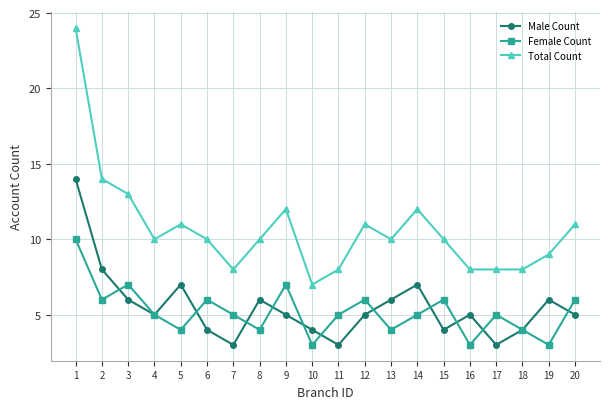

In Female Count, how many points are higher than both neighbors (excluding endpoints)?

6